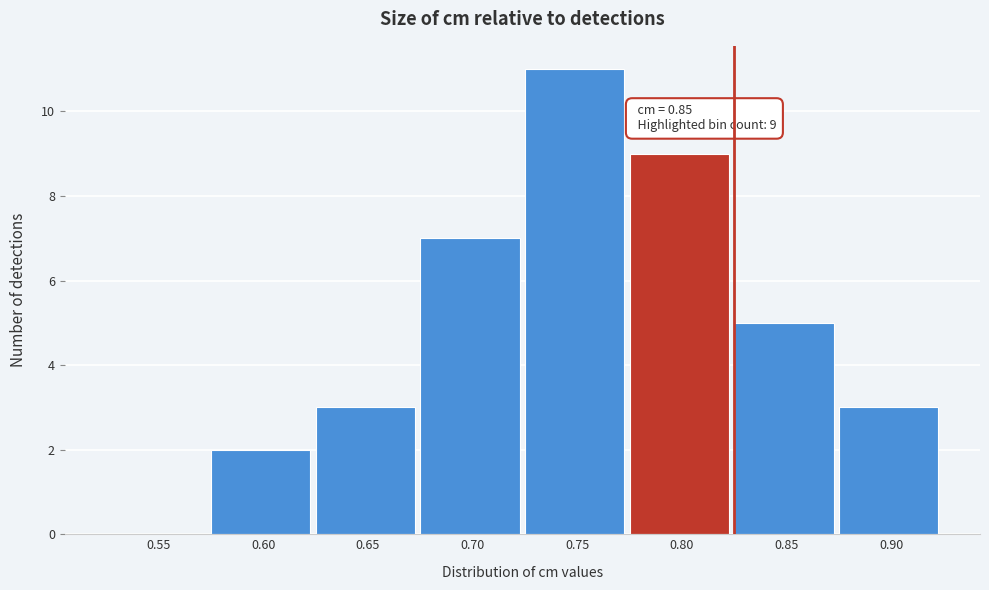

Reading right to left, extract all data points from this chart.

0.90=3	0.85=5	0.80=9	0.75=11	0.70=7	0.65=3	0.60=2	0.55=0